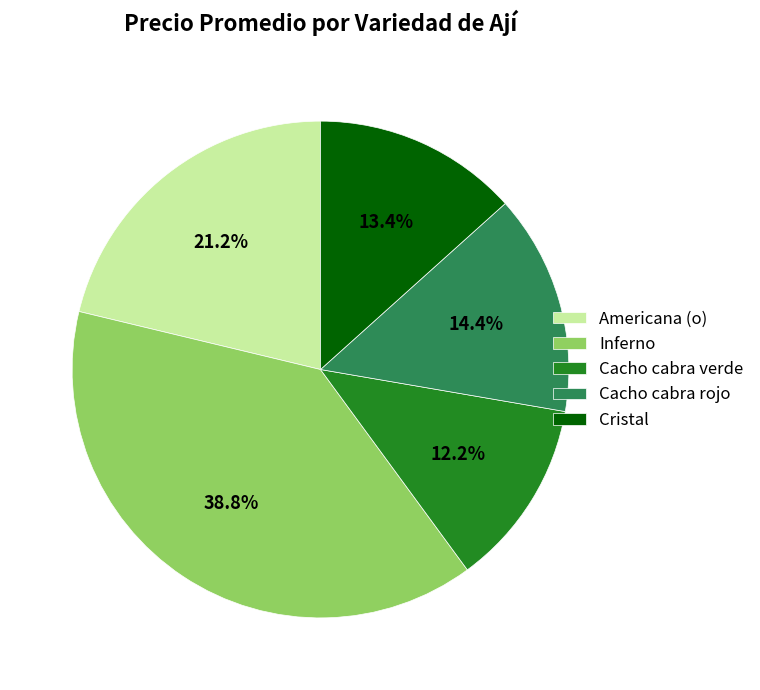

How many segments does this pie chart have?

5